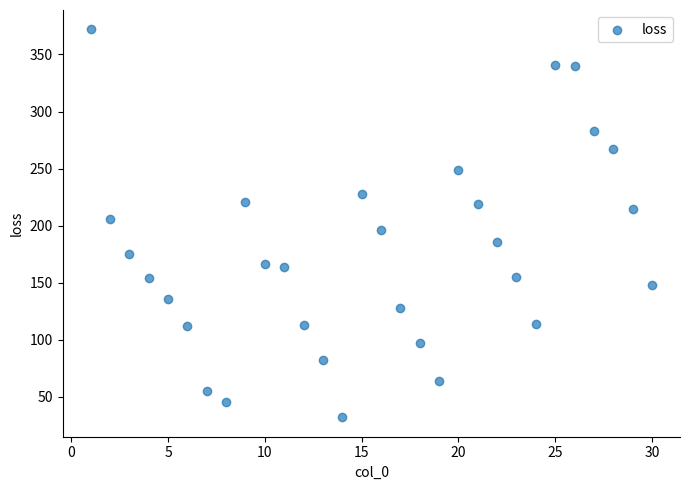

What is the range of X values (max minus min)?

29